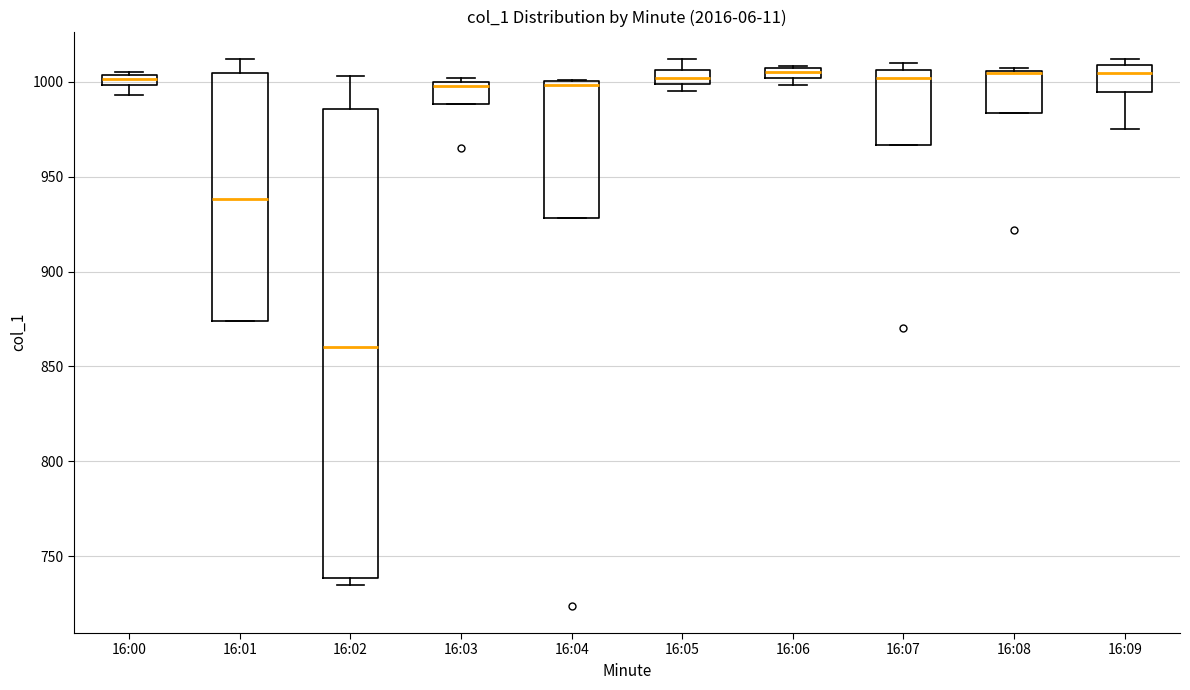

Where is the lower edge of the box for 16:01 on the y-axis? The values are not printed on the chart, so give them approximately, as read against the axis.

875